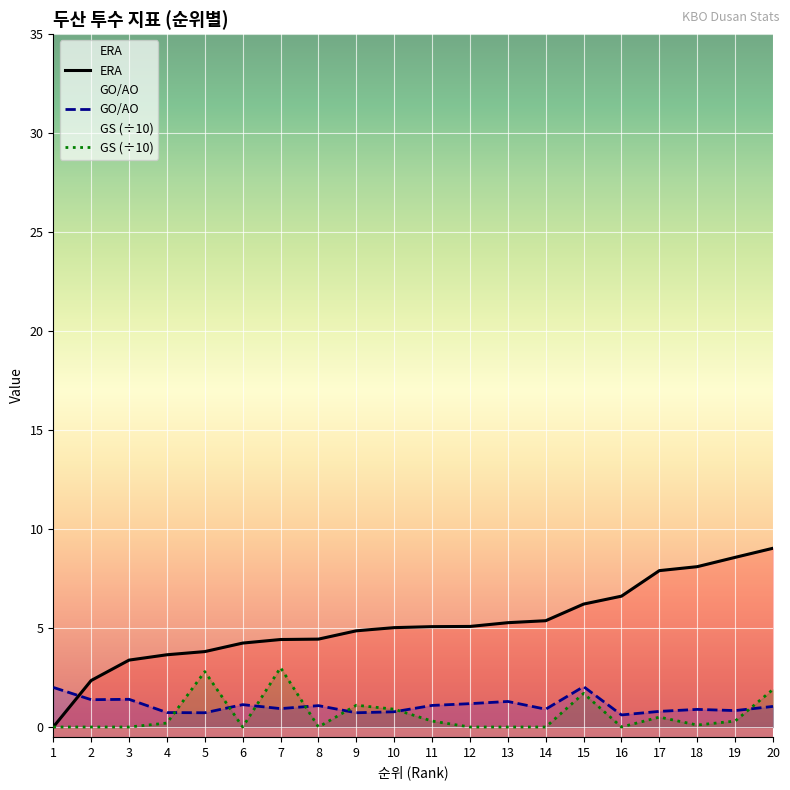

At which category does the chart reach its minimum across all series?

1